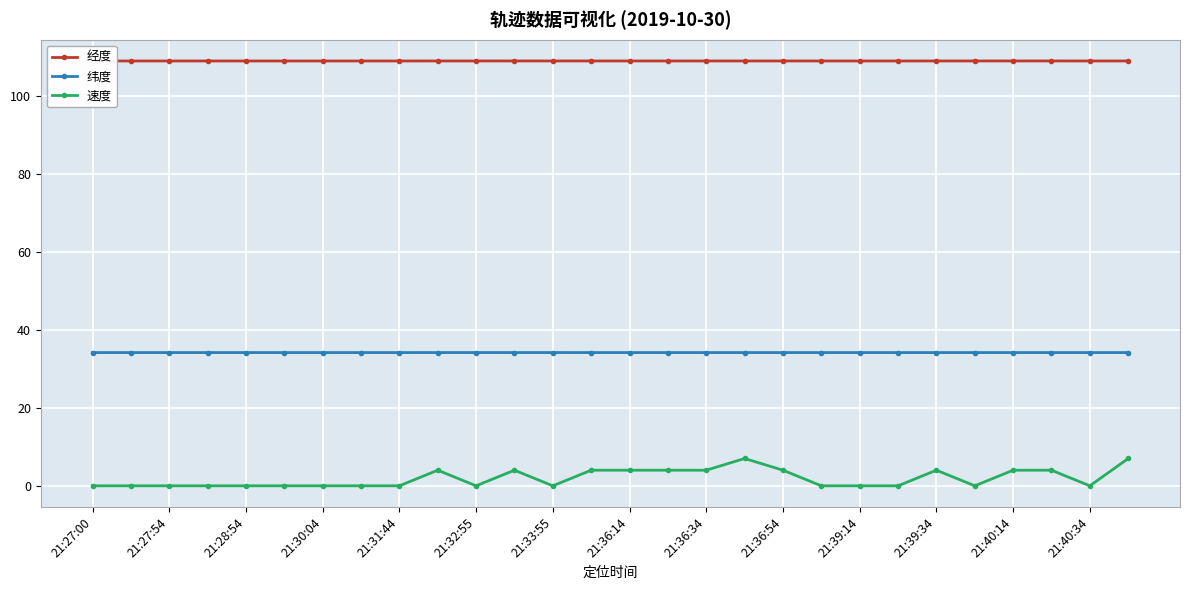

At how many categories does at least one series exceed 50?

28